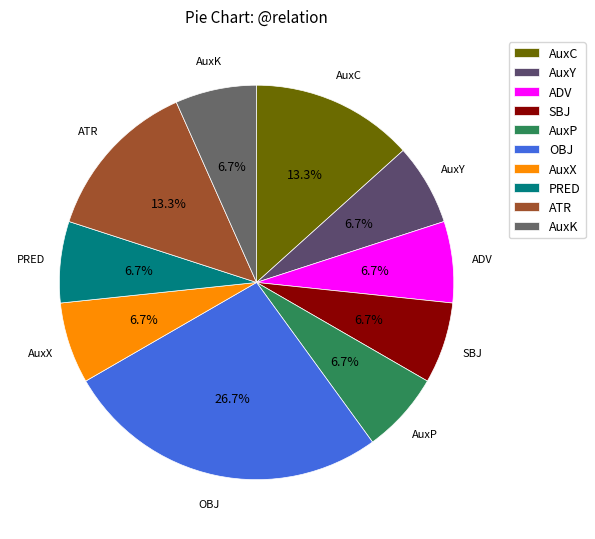

Is AuxY the majority of the pie?

No